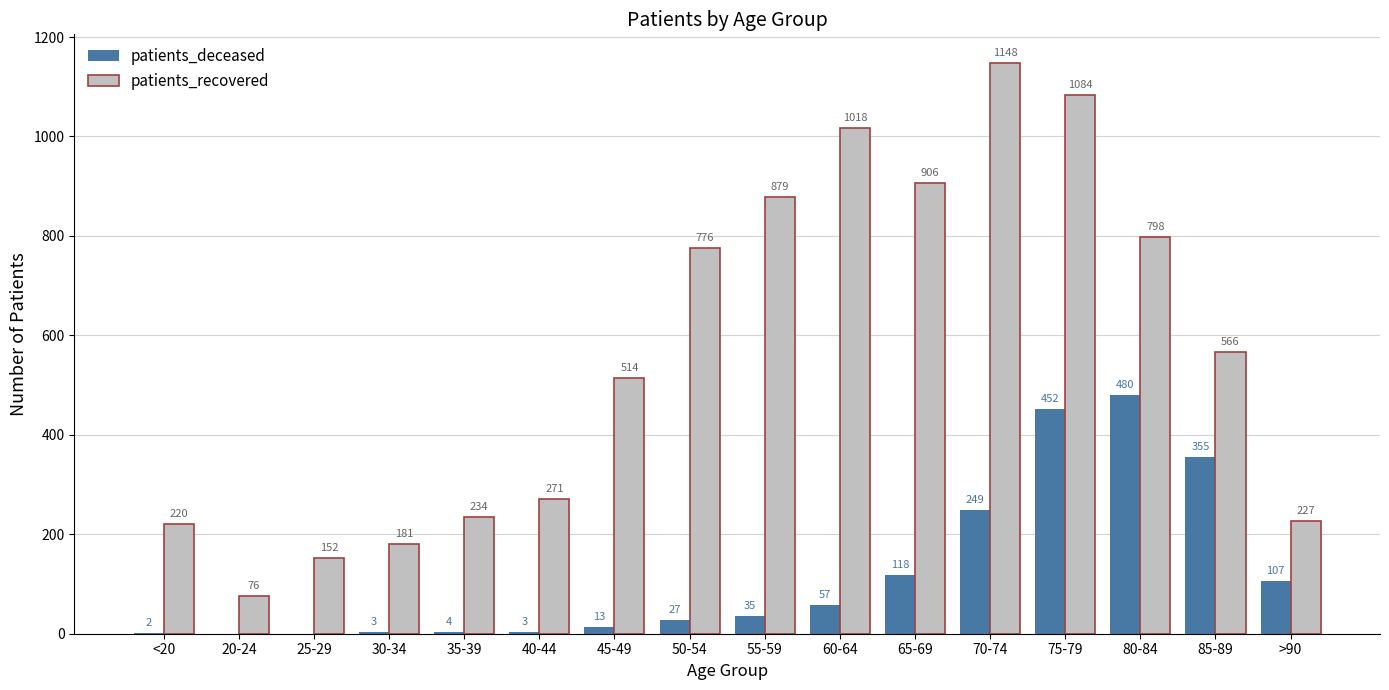

What is the greatest value displayed?

1148